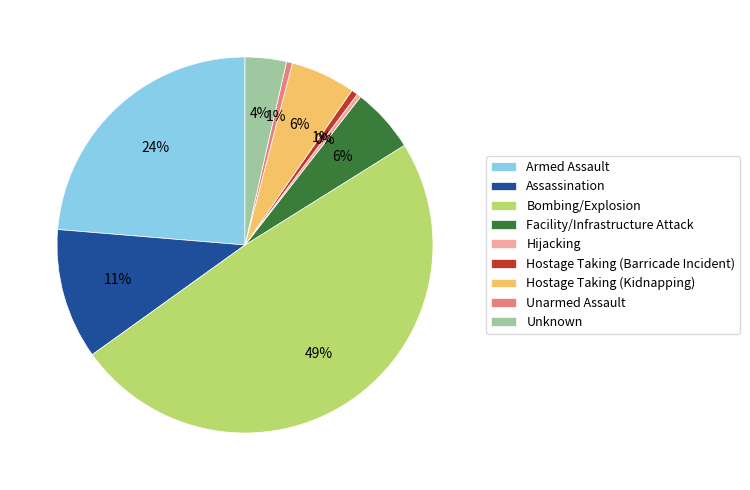

To the nearest percent, what percentage of the pie is Hostage Taking (Kidnapping)?

6%